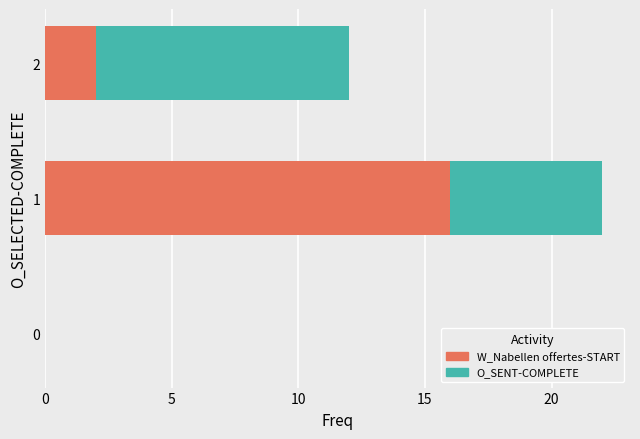

The W_Nabellen offertes-START series shows 2 at 2. True or false?

True